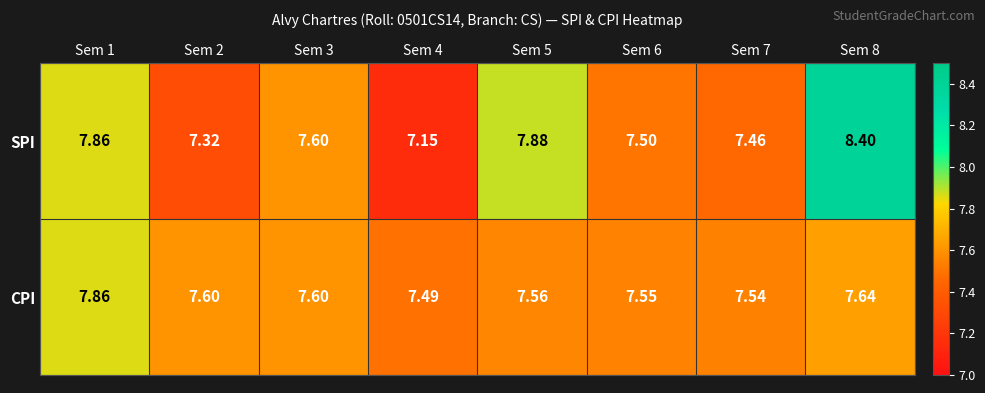

Is the value of SPI at Sem 1 greater than the value of CPI at Sem 8?

Yes